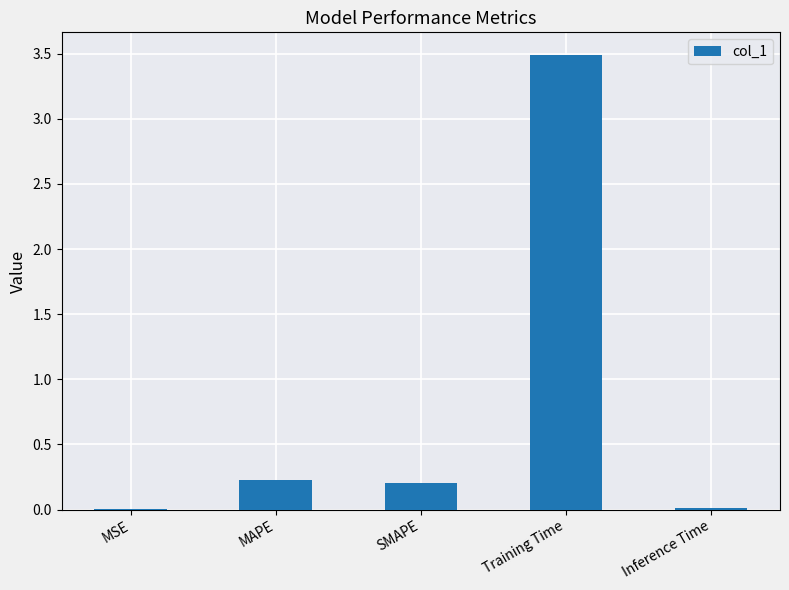

Which category has the highest value across all series?

Training Time